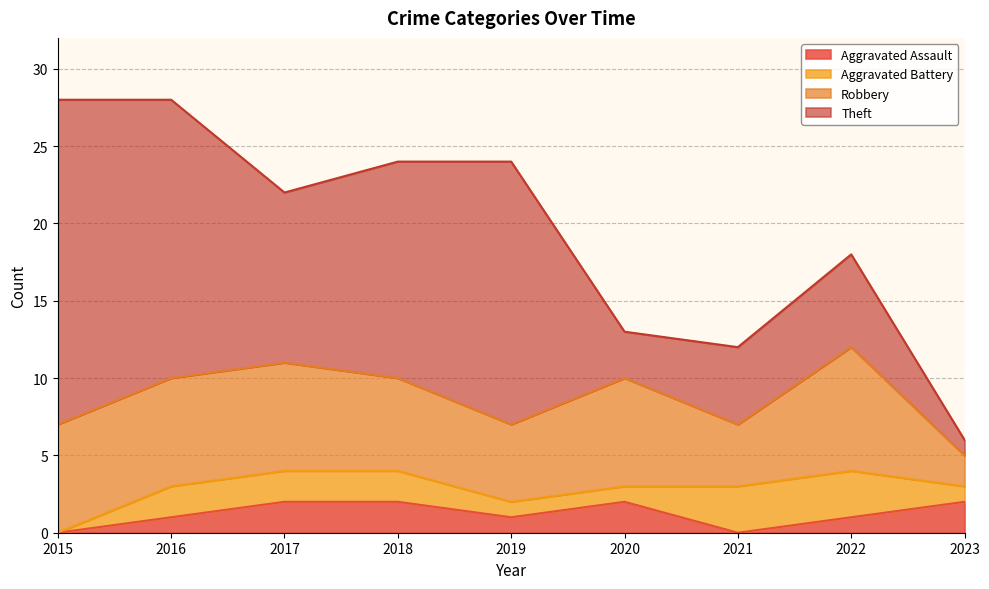

True or false: Aggravated Battery and Robbery cross at least once.

False